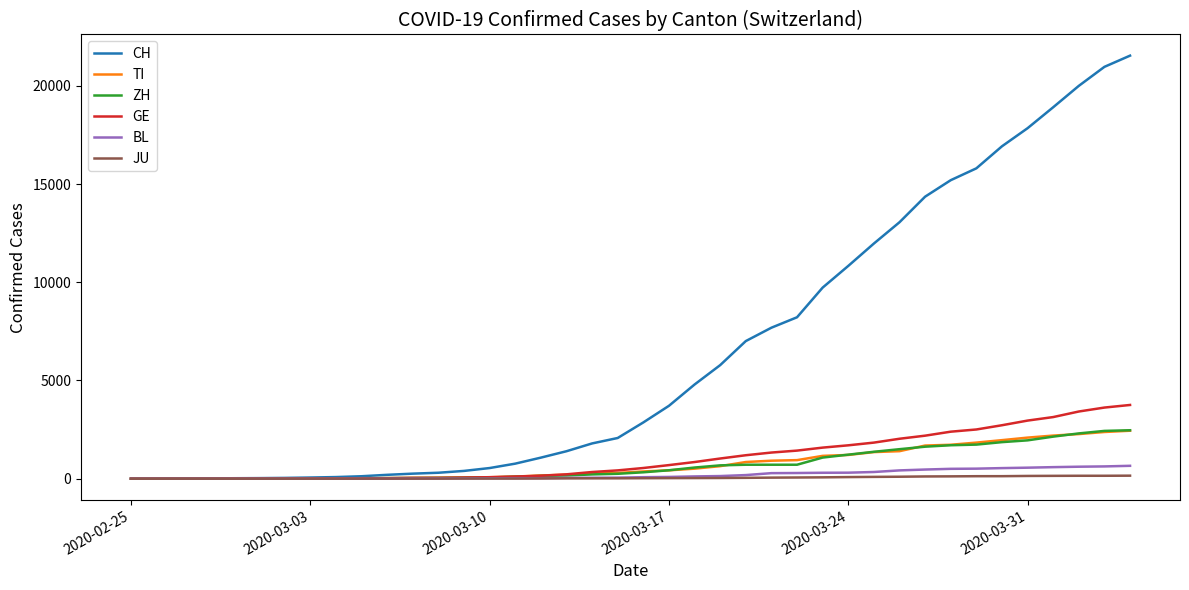

Does the chart display data point markers on the line(s)?

No